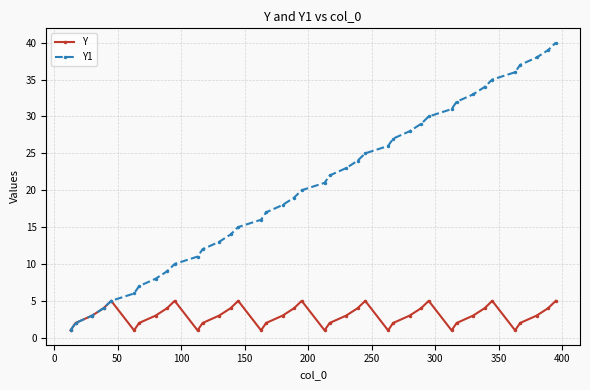

List the series in order of their overall mean, highest first.

Y1, Y